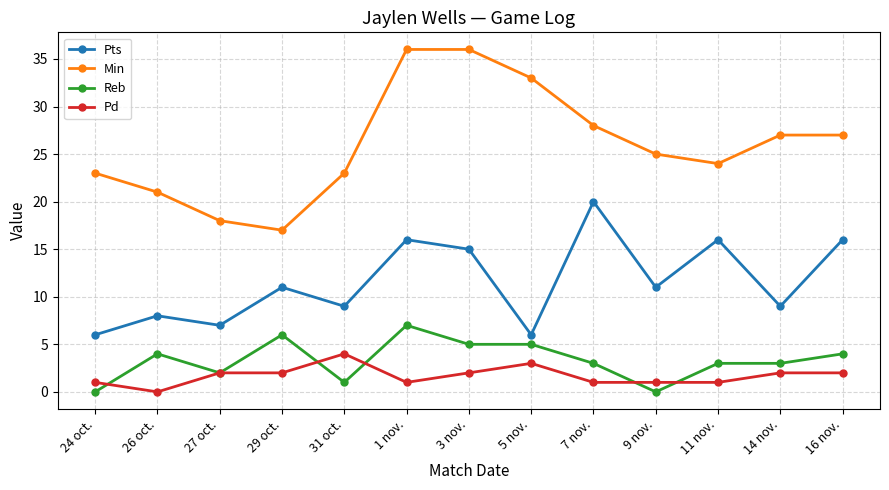

Which series has the largest range (max minus min)?

Min